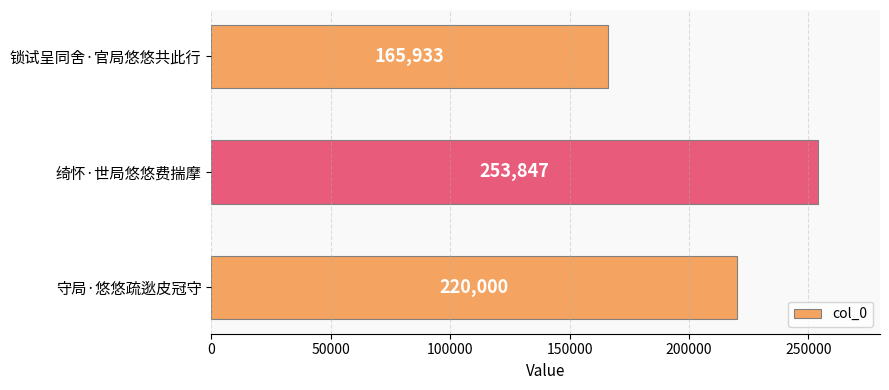

List the labels in order of value, smallest first.

锁试呈同舍·官局悠悠共此行, 守局·悠悠疏逖皮冠守, 绮怀·世局悠悠费揣摩